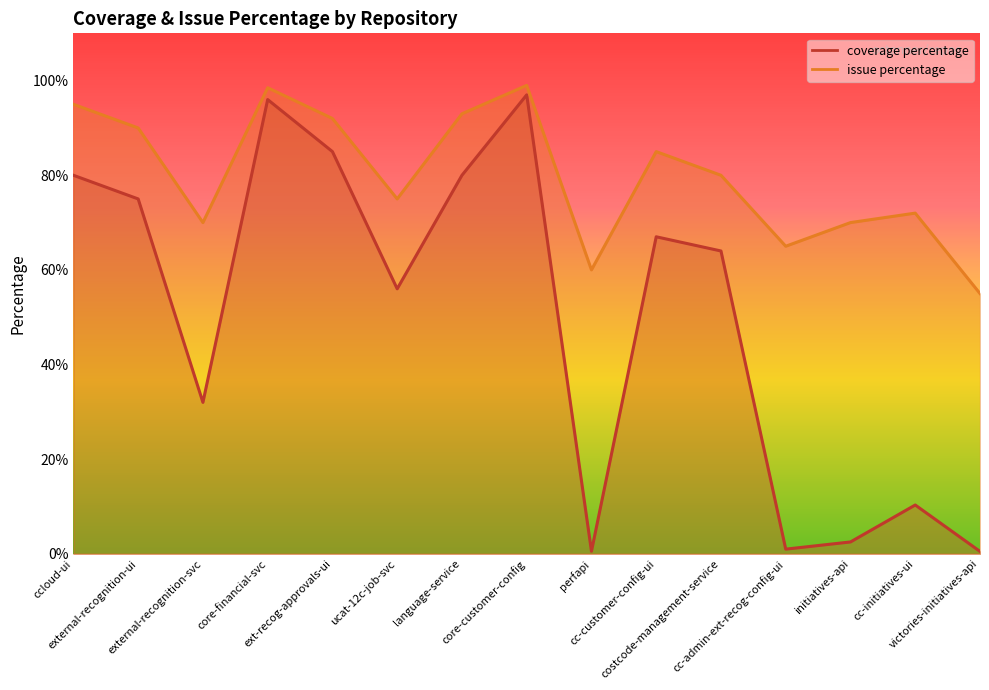

What is the difference between the maximum and minimum values in the issue percentage series?

44.0